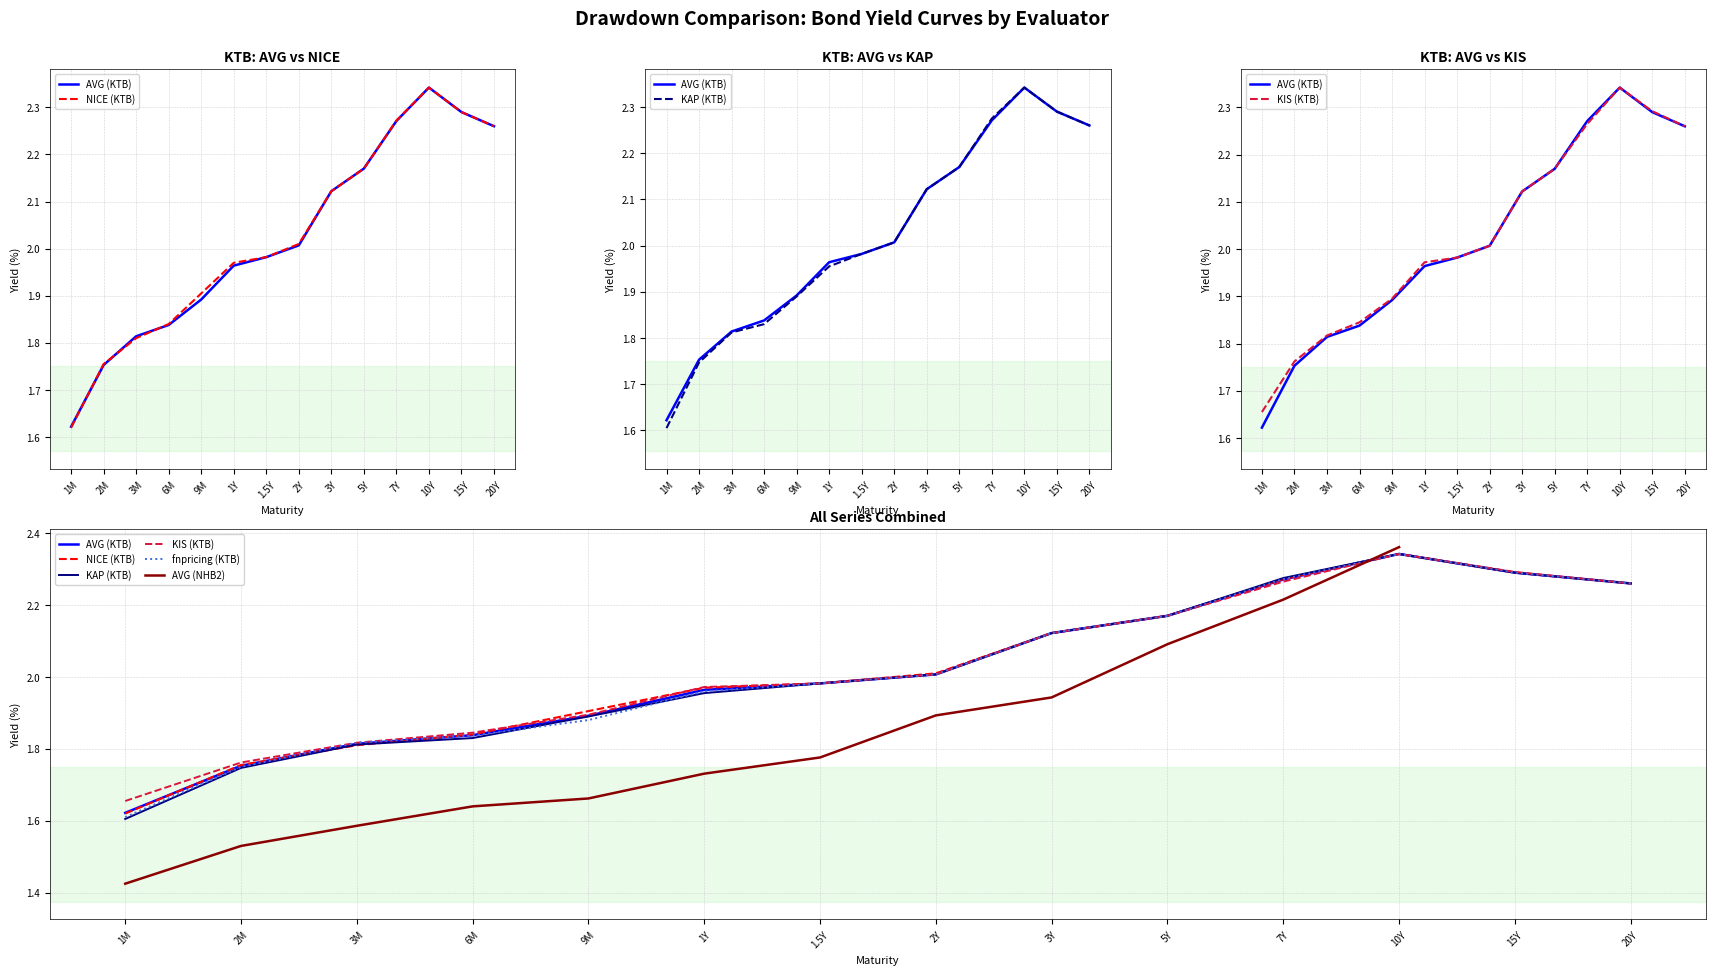

Rank the series at 3Y from lowest to highest value.

AVG (NHB2), AVG (KTB), NICE (KTB), KAP (KTB), KIS (KTB), fnpricing (KTB)